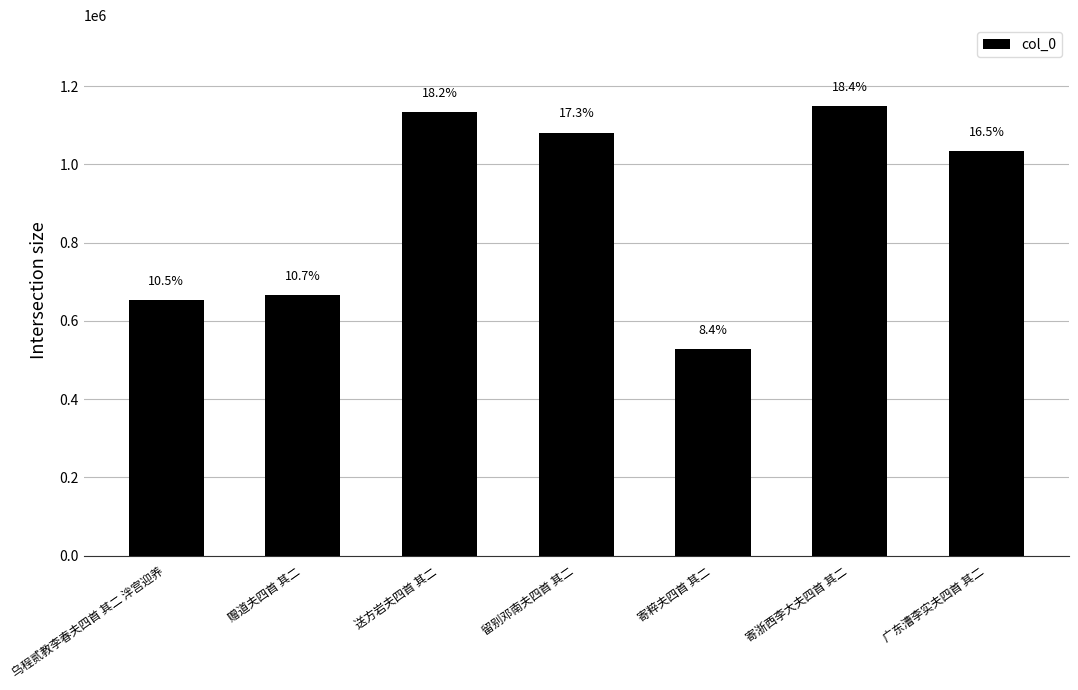

At which label is the value closest to 838373?

赠道夫四首 其二